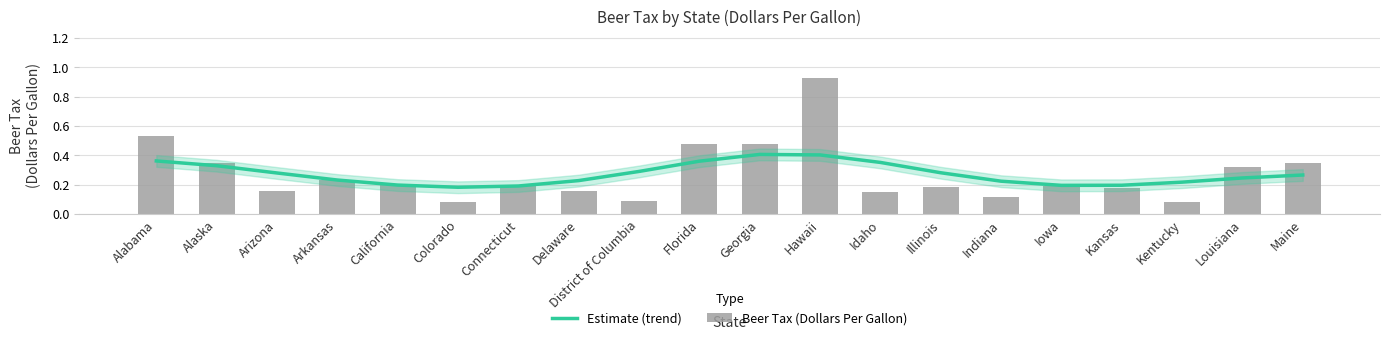

What is the label of the 5th bar from the right?

Iowa